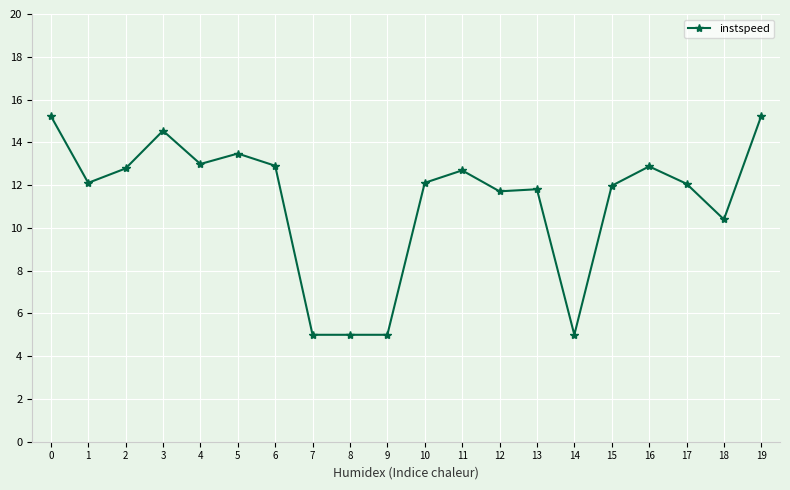

The value at 12 is 11.7. True or false?

True